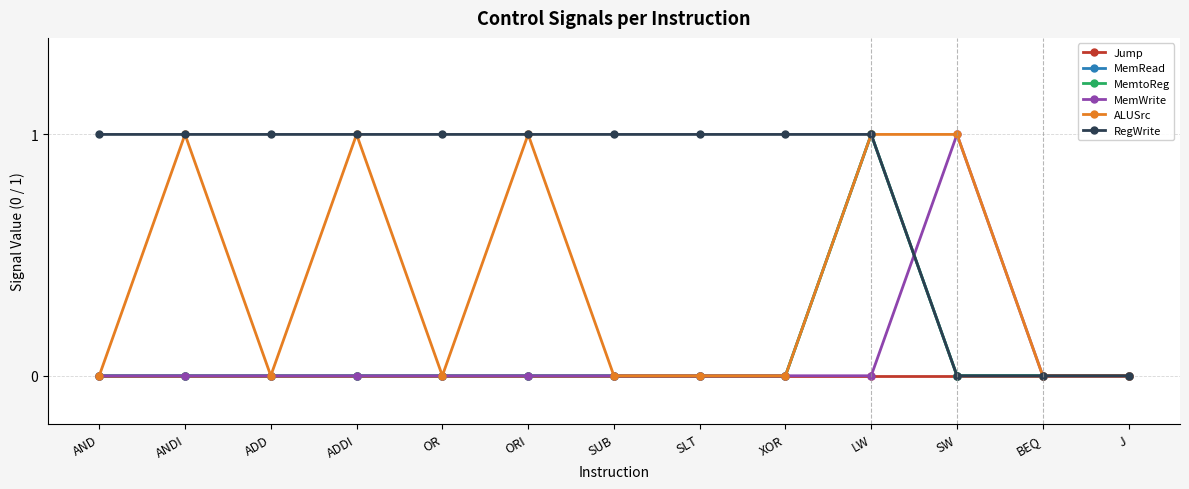

What position from the left is ADDI?

4